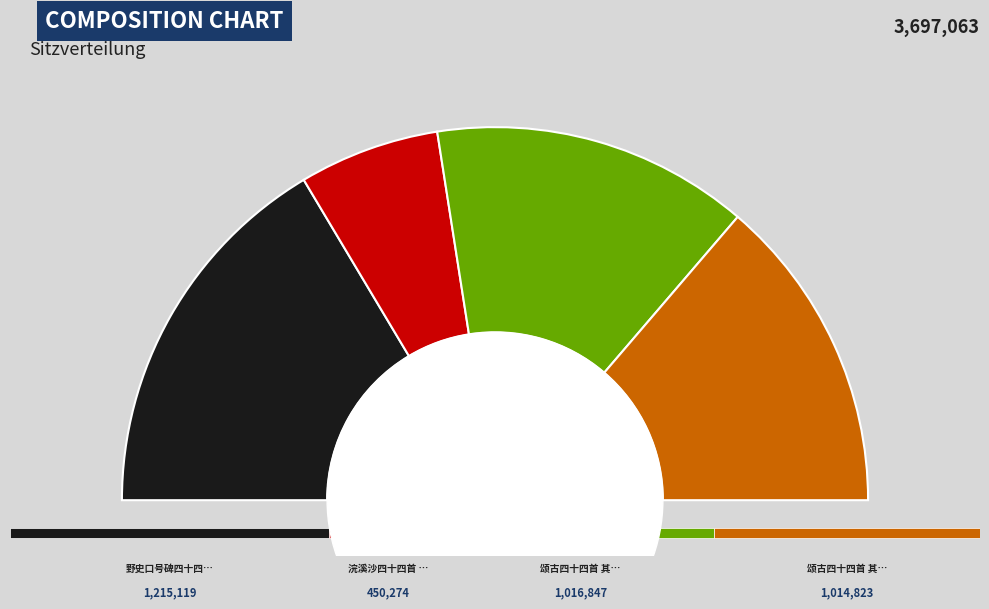

Is it true that 颂古四十四首 其十九 is 27% of the pie?

True